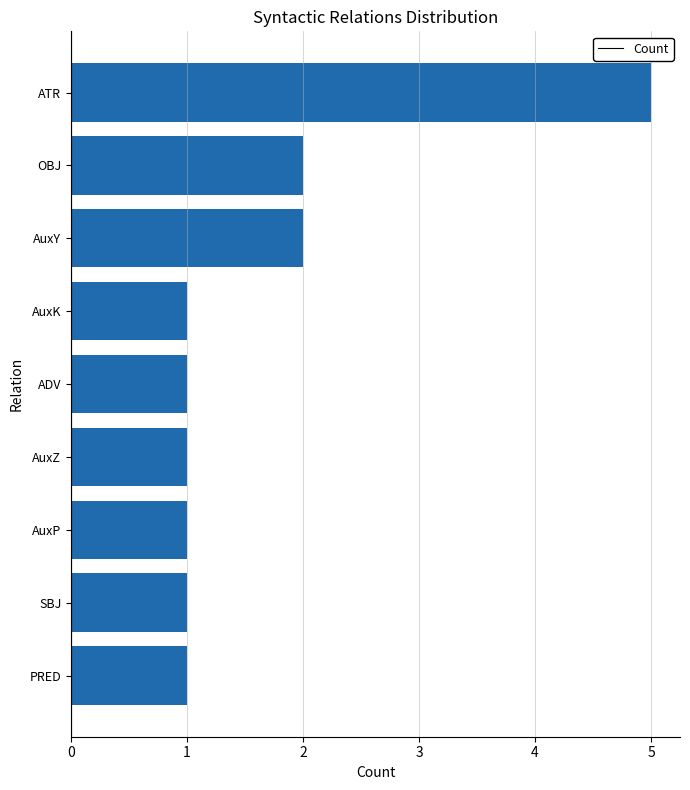

Are the bars grouped side by side (vs. stacked)?

No